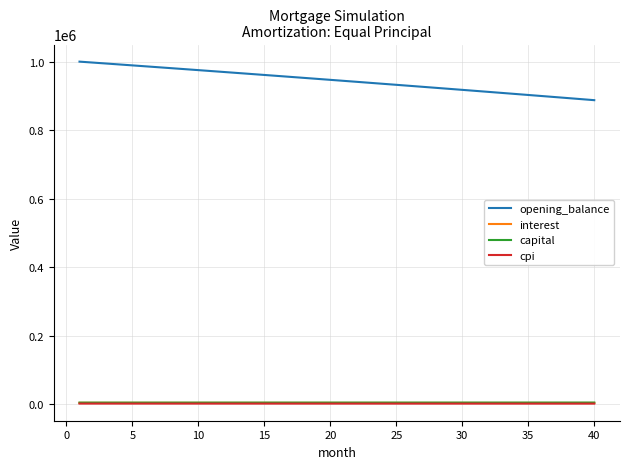

What is the lowest value of the opening_balance series?

888546.6